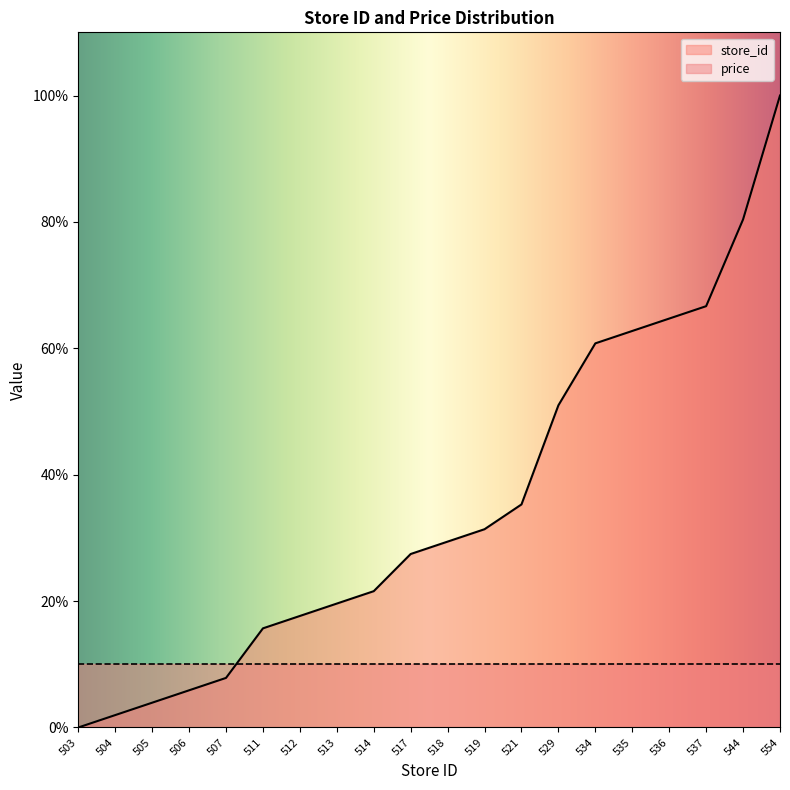

What is the change in value from 512 to 517?

+9.8